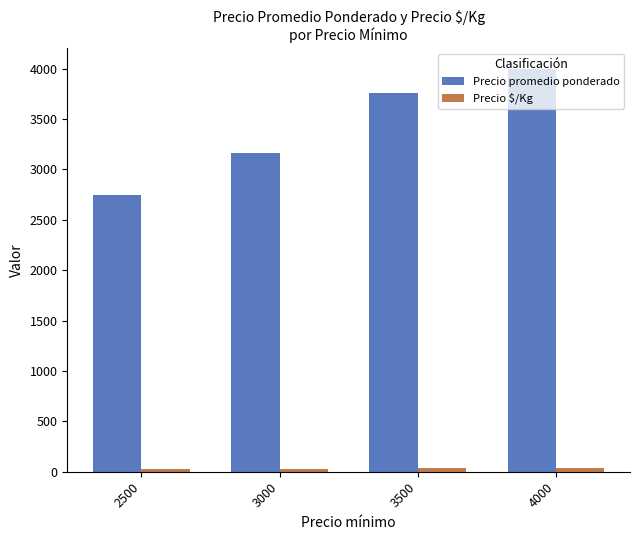

At which label is Precio promedio ponderado closest to 3373?

3000